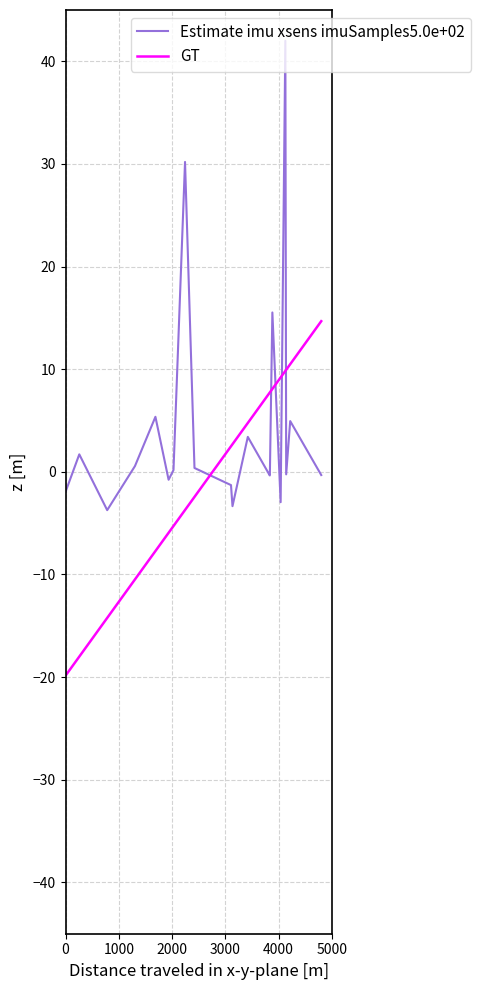

What is the minimum value for GT?

-19.9